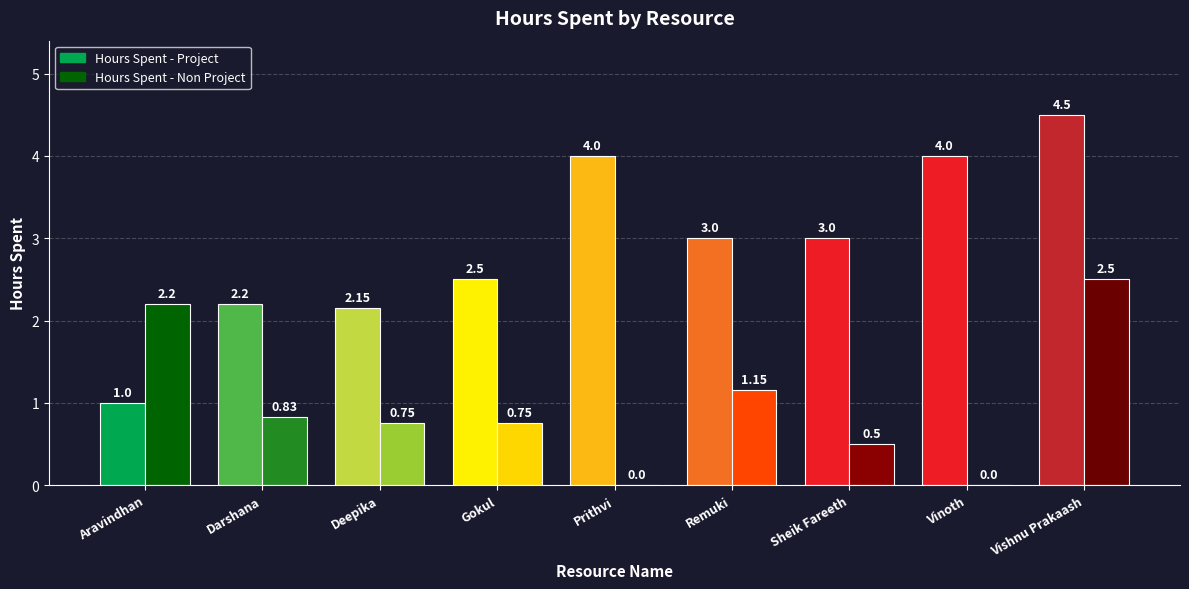

What is the label of the 5th bar from the right?

Prithvi